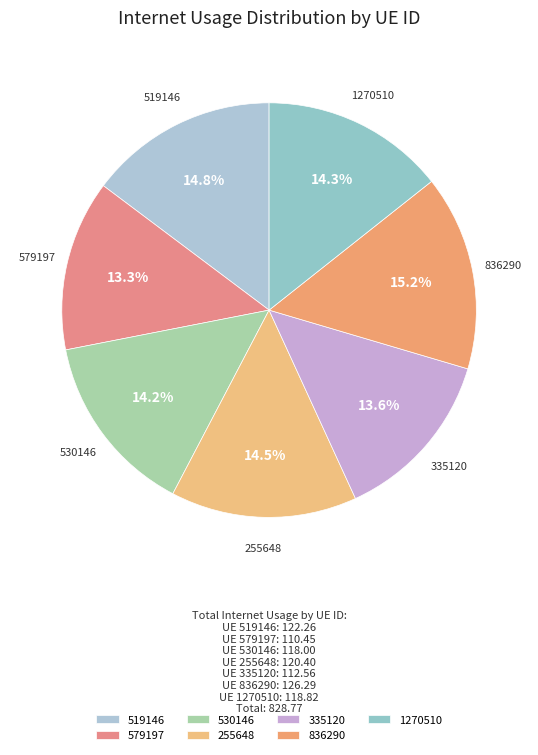

To the nearest percent, what is the difference between the 530146 and 579197 slice percentages?

1%